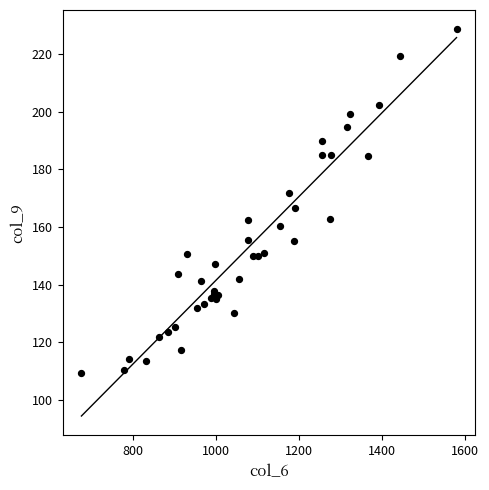

What Y value in the scatter plot is closest to 168?

166.5